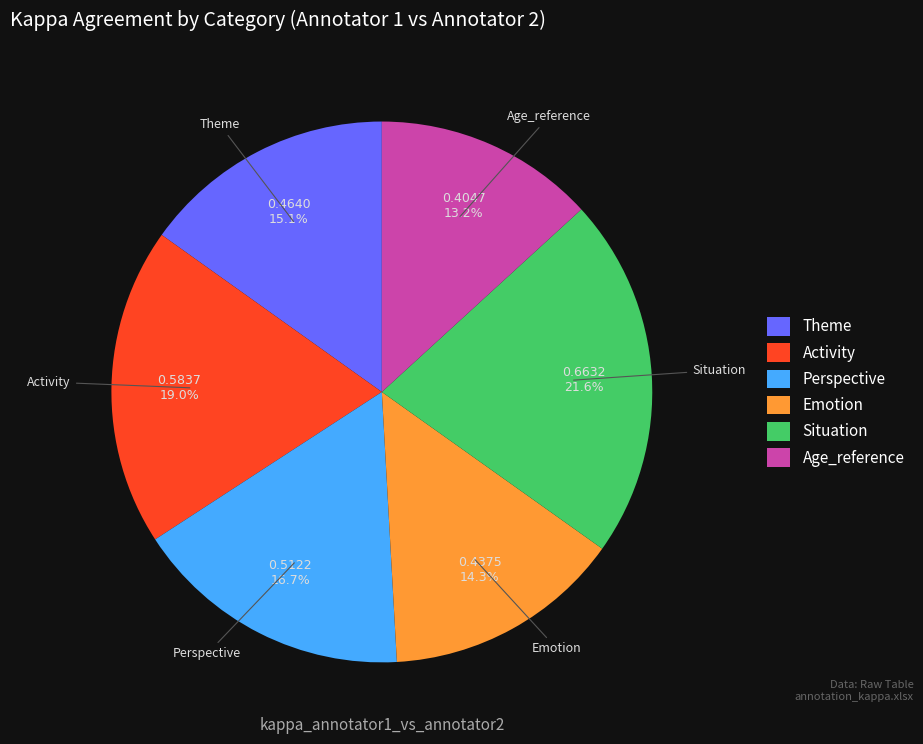

Rank the categories by value from highest to lowest.

Situation, Activity, Perspective, Theme, Emotion, Age_reference